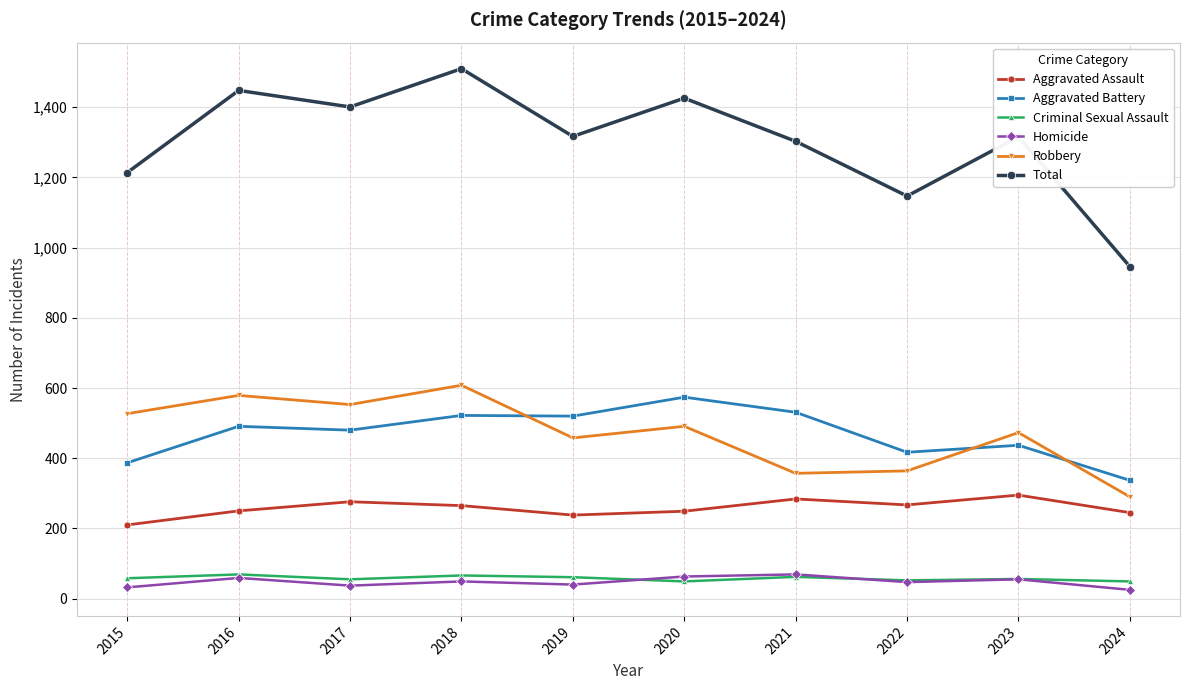

At which label does Homicide first exceed 49?

2016